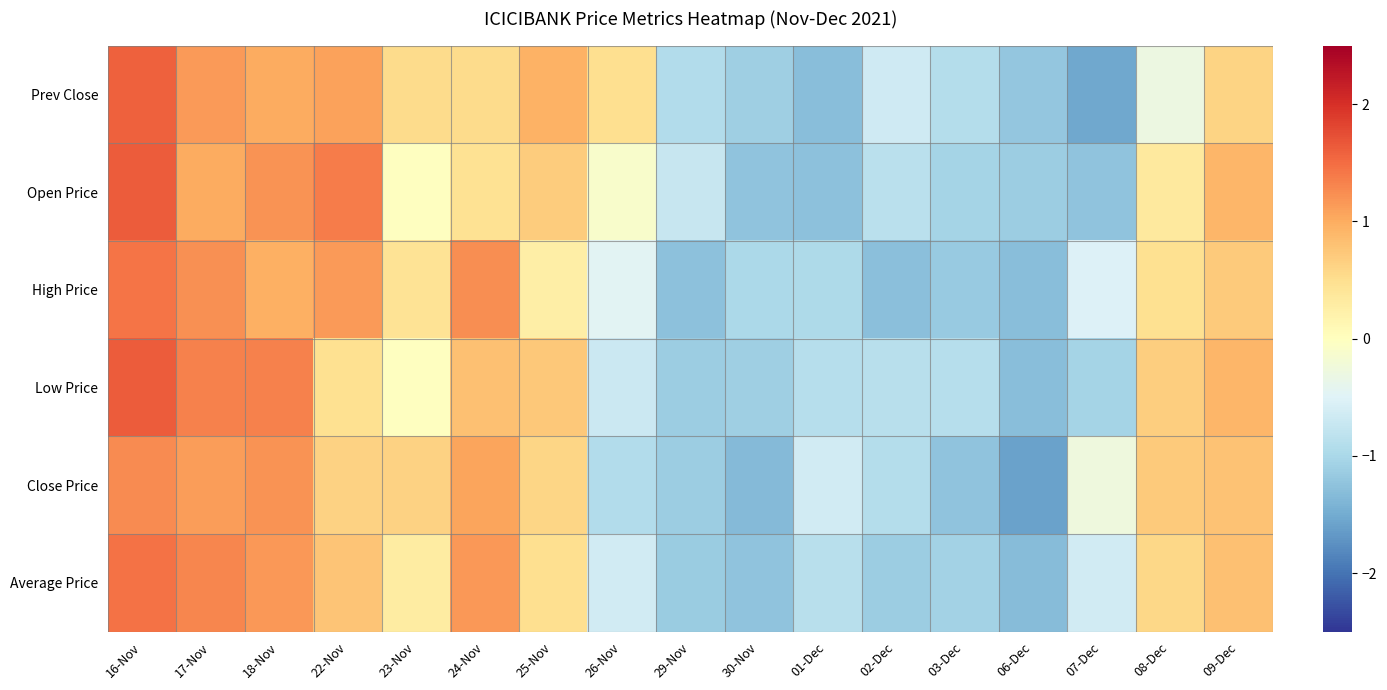

Reading right to left, list all the values displayed in this chart.

Prev Close: 09-Dec=0.6	08-Dec=-0.3	07-Dec=-1.5	06-Dec=-1.2	03-Dec=-0.9	02-Dec=-0.6	01-Dec=-1.3	30-Nov=-1.1	29-Nov=-0.9	26-Nov=0.5	25-Nov=0.9	24-Nov=0.5	23-Nov=0.5	22-Nov=1.1	18-Nov=1.0	17-Nov=1.1	16-Nov=1.6
Open Price: 09-Dec=0.9	08-Dec=0.3	07-Dec=-1.2	06-Dec=-1.1	03-Dec=-1.1	02-Dec=-0.8	01-Dec=-1.3	30-Nov=-1.2	29-Nov=-0.7	26-Nov=-0.1	25-Nov=0.7	24-Nov=0.5	23-Nov=-0.0	22-Nov=1.4	18-Nov=1.2	17-Nov=1.0	16-Nov=1.6
High Price: 09-Dec=0.7	08-Dec=0.5	07-Dec=-0.5	06-Dec=-1.3	03-Dec=-1.2	02-Dec=-1.3	01-Dec=-1.0	30-Nov=-1.0	29-Nov=-1.3	26-Nov=-0.5	25-Nov=0.3	24-Nov=1.2	23-Nov=0.4	22-Nov=1.1	18-Nov=1.0	17-Nov=1.2	16-Nov=1.4
Low Price: 09-Dec=0.9	08-Dec=0.7	07-Dec=-1.0	06-Dec=-1.3	03-Dec=-0.9	02-Dec=-0.9	01-Dec=-0.9	30-Nov=-1.1	29-Nov=-1.1	26-Nov=-0.7	25-Nov=0.7	24-Nov=0.8	23-Nov=-0.0	22-Nov=0.5	18-Nov=1.3	17-Nov=1.3	16-Nov=1.6
Close Price: 09-Dec=0.8	08-Dec=0.7	07-Dec=-0.3	06-Dec=-1.6	03-Dec=-1.2	02-Dec=-0.9	01-Dec=-0.6	30-Nov=-1.3	29-Nov=-1.1	26-Nov=-0.9	25-Nov=0.6	24-Nov=1.1	23-Nov=0.6	22-Nov=0.6	18-Nov=1.2	17-Nov=1.1	16-Nov=1.3
Average Price: 09-Dec=0.8	08-Dec=0.6	07-Dec=-0.6	06-Dec=-1.3	03-Dec=-1.1	02-Dec=-1.1	01-Dec=-0.9	30-Nov=-1.2	29-Nov=-1.1	26-Nov=-0.6	25-Nov=0.5	24-Nov=1.2	23-Nov=0.3	22-Nov=0.8	18-Nov=1.2	17-Nov=1.3	16-Nov=1.5